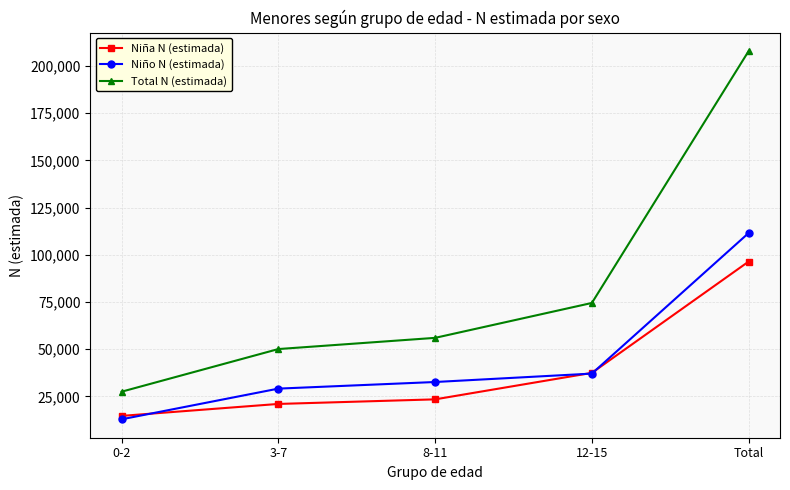

What is the difference between the highest and lowest values at 12-15?

37423